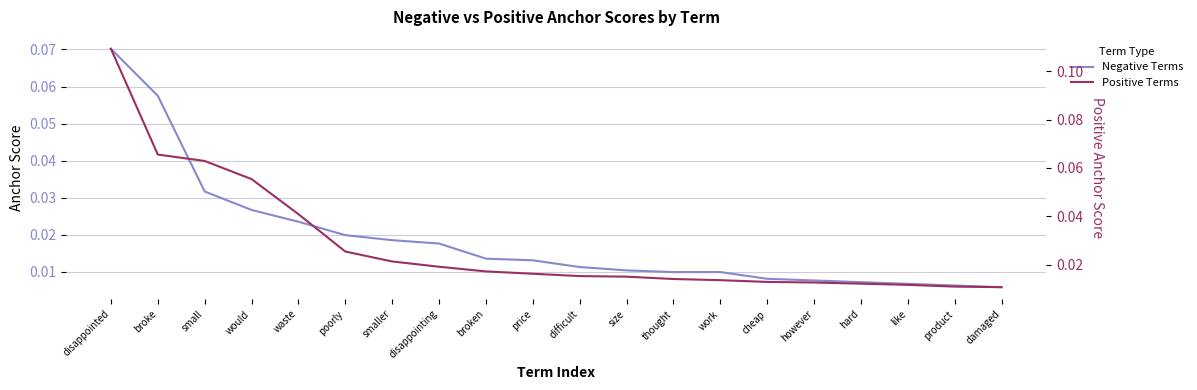

Reading right to left, extract all data points from this chart.

Negative Terms: damaged=0.0	product=0.0	like=0.0	hard=0.0	however=0.0	cheap=0.0	work=0.0	thought=0.0	size=0.0	difficult=0.0	price=0.0	broken=0.0	disappointing=0.0	smaller=0.0	poorly=0.0	waste=0.0	would=0.0	small=0.0	broke=0.1	disappointed=0.1
Positive Terms: damaged=0.0	product=0.0	like=0.0	hard=0.0	however=0.0	cheap=0.0	work=0.0	thought=0.0	size=0.0	difficult=0.0	price=0.0	broken=0.0	disappointing=0.0	smaller=0.0	poorly=0.0	waste=0.0	would=0.1	small=0.1	broke=0.1	disappointed=0.1